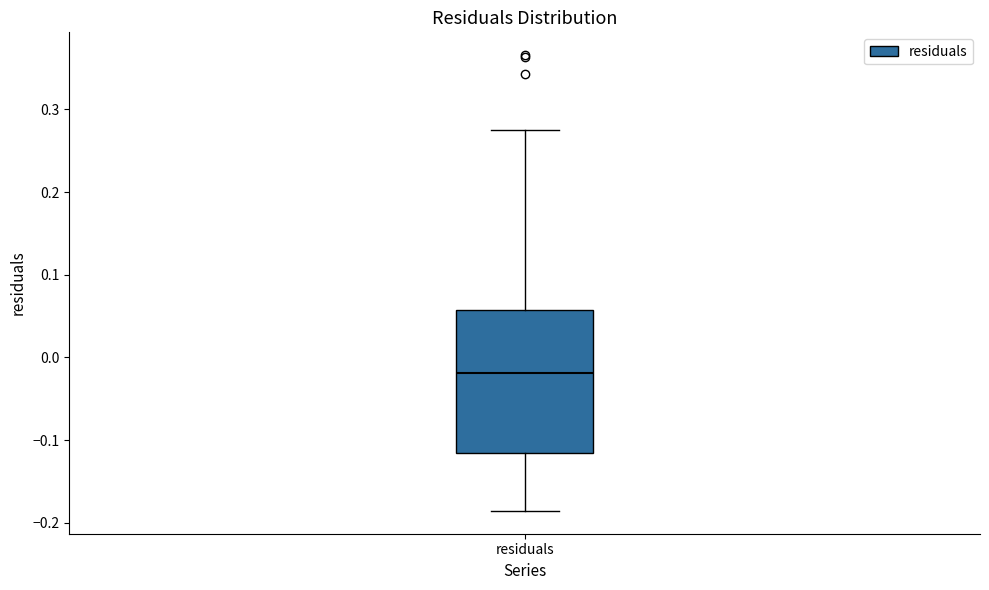

Read this box plot against the y-axis: the position of the median line, the range covered by the box, and the ends of both whiskers. The values are not printed on the chart, so give them approximately, as read against the axis.

median -0.02, box -0.12 to 0.06, whiskers -0.19 to 0.27